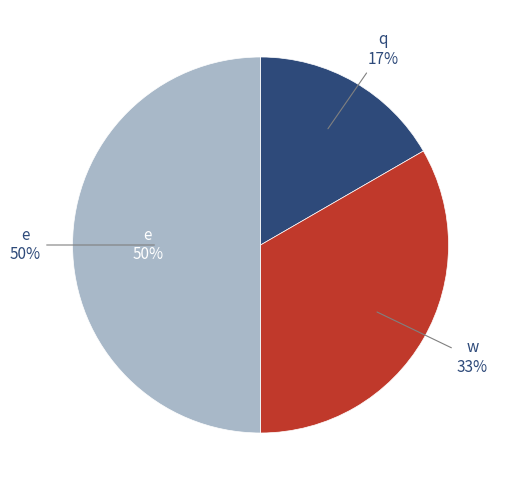

How many segments does this pie chart have?

3